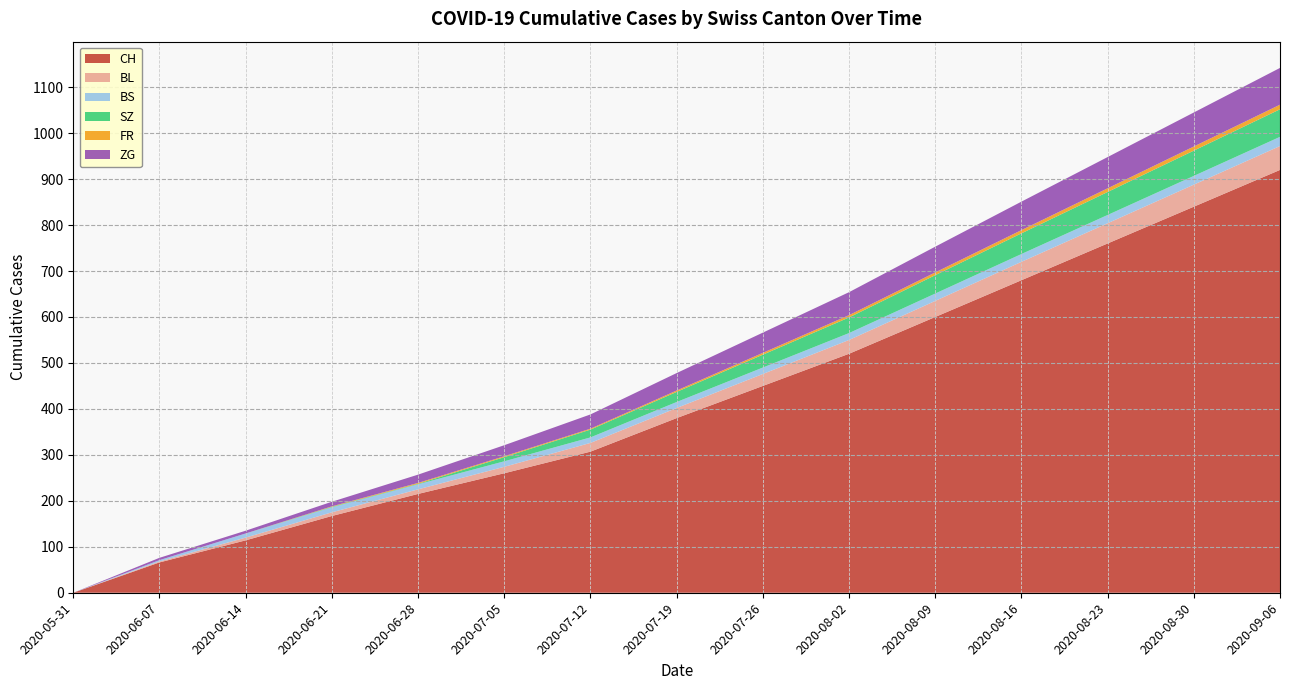

Reading left to right, transcribe all the data shown in this chart.

CH: 2020-05-31=0	2020-06-07=66	2020-06-14=114	2020-06-21=167	2020-06-28=215	2020-07-05=260	2020-07-12=307	2020-07-19=380	2020-07-26=450	2020-08-02=520	2020-08-09=600	2020-08-16=680	2020-08-23=760	2020-08-30=840	2020-09-06=920
BL: 2020-05-31=0	2020-06-07=2	2020-06-14=6	2020-06-21=8	2020-06-28=10	2020-07-05=14	2020-07-12=19	2020-07-19=22	2020-07-26=26	2020-08-02=30	2020-08-09=35	2020-08-16=40	2020-08-23=44	2020-08-30=48	2020-09-06=52
BS: 2020-05-31=0	2020-06-07=3	2020-06-14=9	2020-06-21=11	2020-06-28=11	2020-07-05=12	2020-07-12=12	2020-07-19=13	2020-07-26=14	2020-08-02=15	2020-08-09=16	2020-08-16=17	2020-08-23=18	2020-08-30=19	2020-09-06=20
SZ: 2020-05-31=0	2020-06-07=0	2020-06-14=0	2020-06-21=1	2020-06-28=1	2020-07-05=9	2020-07-12=17	2020-07-19=22	2020-07-26=28	2020-08-02=34	2020-08-09=40	2020-08-16=45	2020-08-23=50	2020-08-30=55	2020-09-06=60
FR: 2020-05-31=0	2020-06-07=0	2020-06-14=0	2020-06-21=1	2020-06-28=2	2020-07-05=2	2020-07-12=2	2020-07-19=3	2020-07-26=4	2020-08-02=5	2020-08-09=6	2020-08-16=7	2020-08-23=8	2020-08-30=9	2020-09-06=10
ZG: 2020-05-31=0	2020-06-07=5	2020-06-14=6	2020-06-21=10	2020-06-28=18	2020-07-05=24	2020-07-12=31	2020-07-19=38	2020-07-26=44	2020-08-02=50	2020-08-09=56	2020-08-16=62	2020-08-23=68	2020-08-30=74	2020-09-06=80